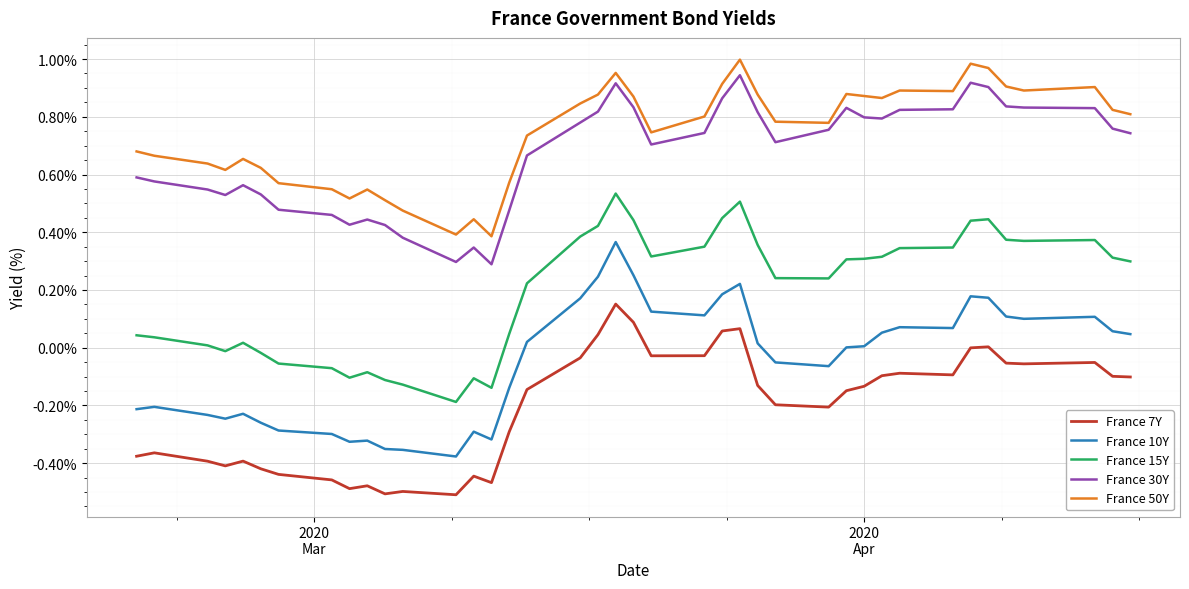

True or false: France 7Y and France 15Y intersect in this chart.

False